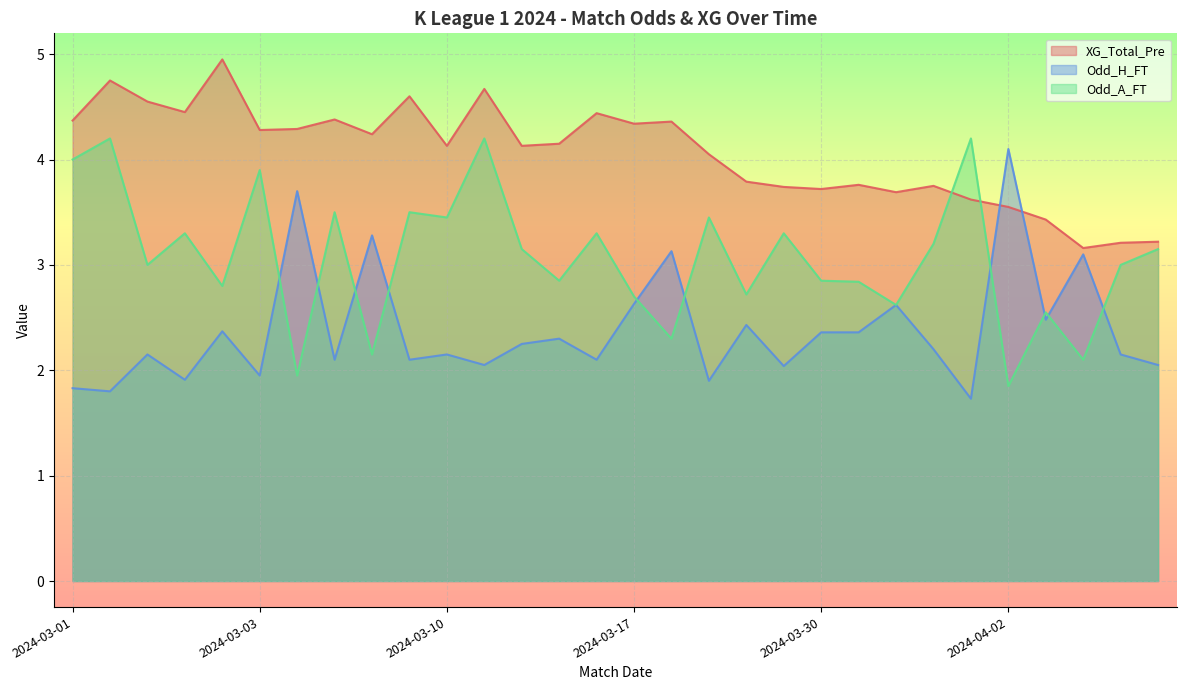

List the series in order of their overall mean, highest first.

XG_Total_Pre, Odd_A_FT, Odd_H_FT